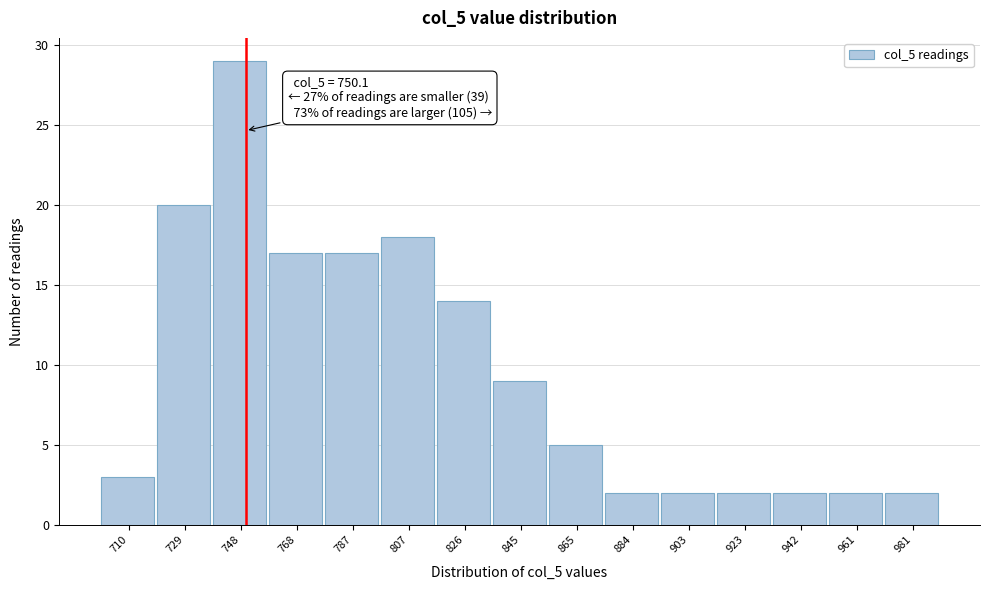

Over which range of the x-axis is the bar tallest?

738 to 758